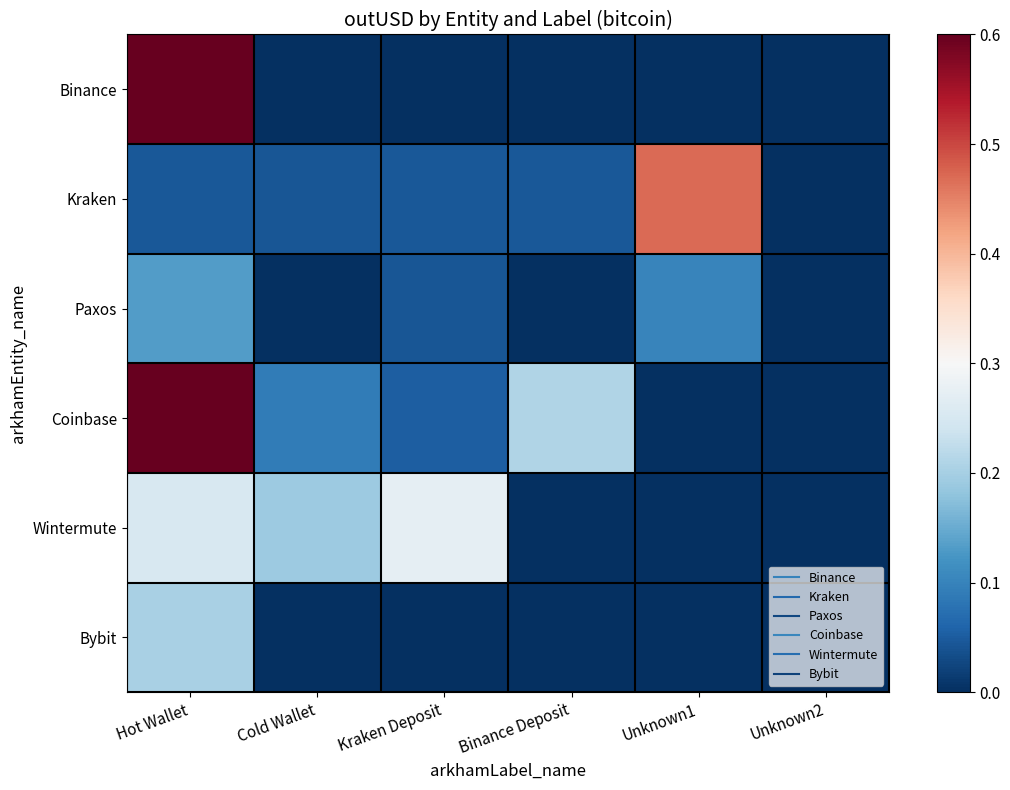

Reading left to right, what are all the values shown in this chart?

Binance: Hot Wallet=1.0	Cold Wallet=0.0	Kraken Deposit=0.0	Binance Deposit=0.0	Unknown1=0.0	Unknown2=0.0
Kraken: Hot Wallet=0.0	Cold Wallet=0.0	Kraken Deposit=0.0	Binance Deposit=0.0	Unknown1=0.5	Unknown2=0.0
Paxos: Hot Wallet=0.1	Cold Wallet=0.0	Kraken Deposit=0.0	Binance Deposit=0.0	Unknown1=0.1	Unknown2=0.0
Coinbase: Hot Wallet=0.7	Cold Wallet=0.1	Kraken Deposit=0.1	Binance Deposit=0.2	Unknown1=0.0	Unknown2=0.0
Wintermute: Hot Wallet=0.3	Cold Wallet=0.2	Kraken Deposit=0.3	Binance Deposit=0.0	Unknown1=0.0	Unknown2=0.0
Bybit: Hot Wallet=0.2	Cold Wallet=0.0	Kraken Deposit=0.0	Binance Deposit=0.0	Unknown1=0.0	Unknown2=0.0